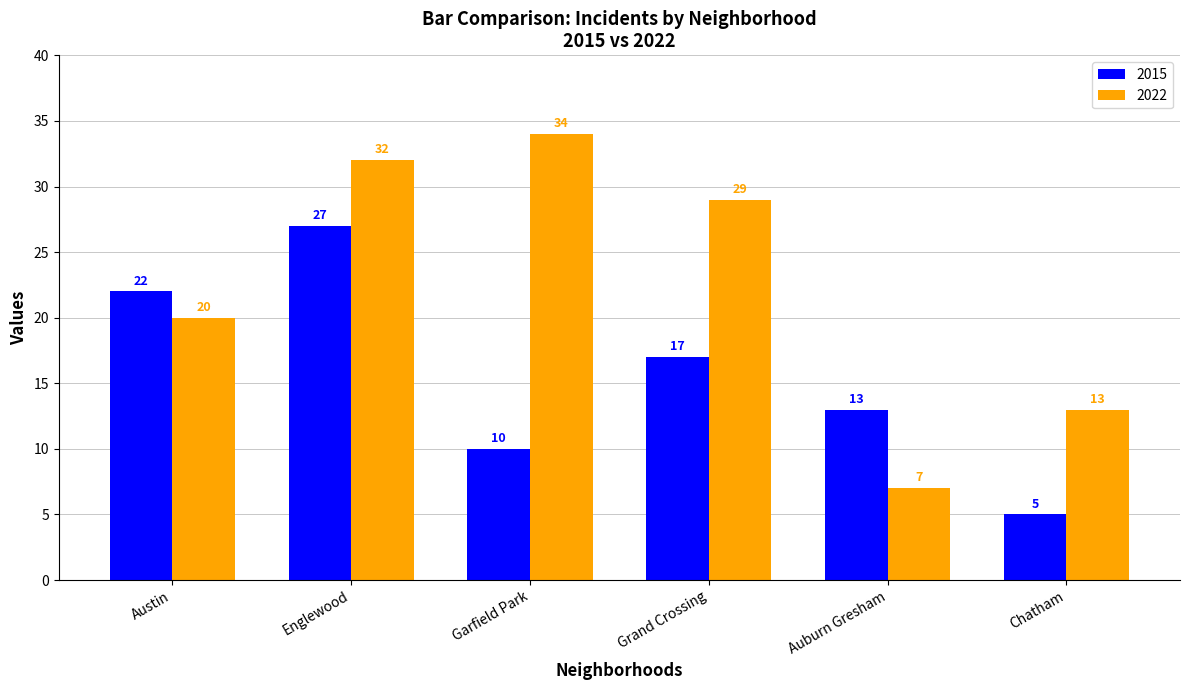

How many values in the 2015 series are below 17?

3